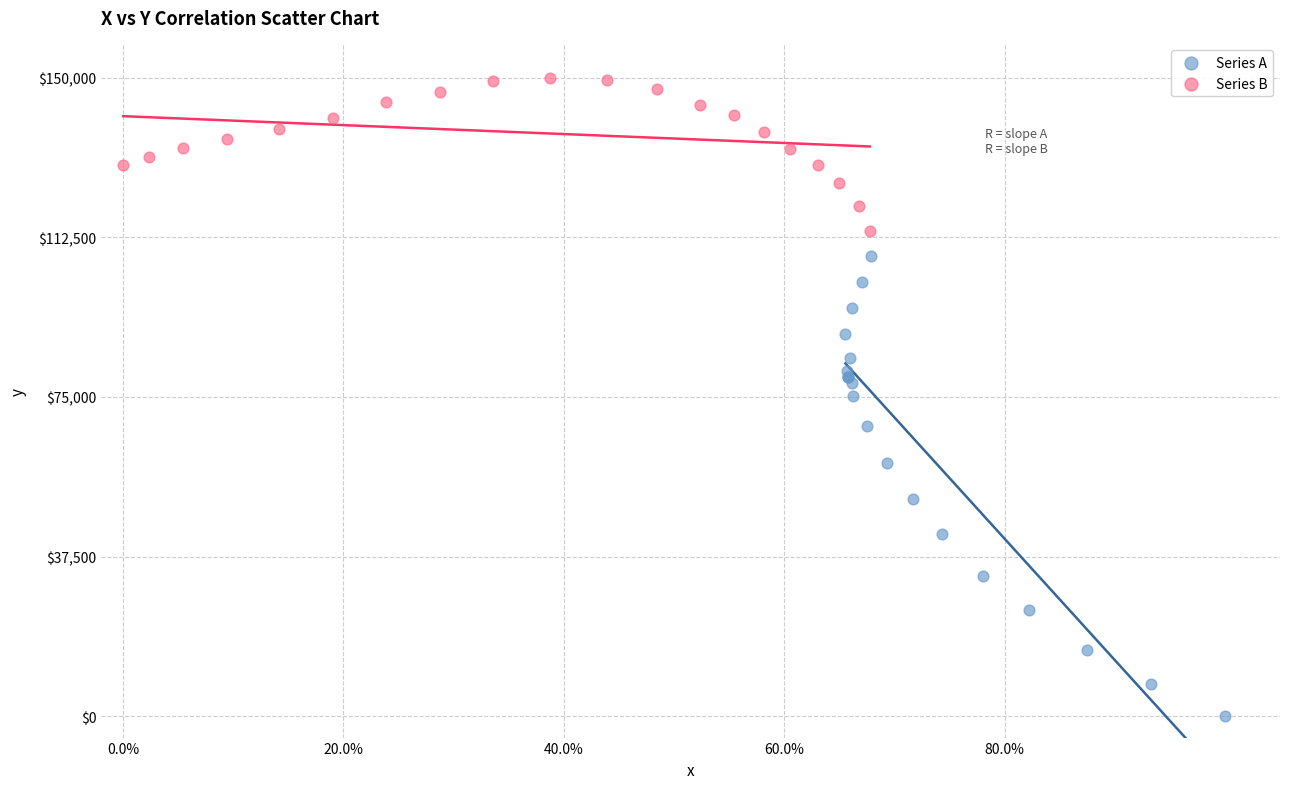

Which series has the largest Y range (max minus min)?

Series A